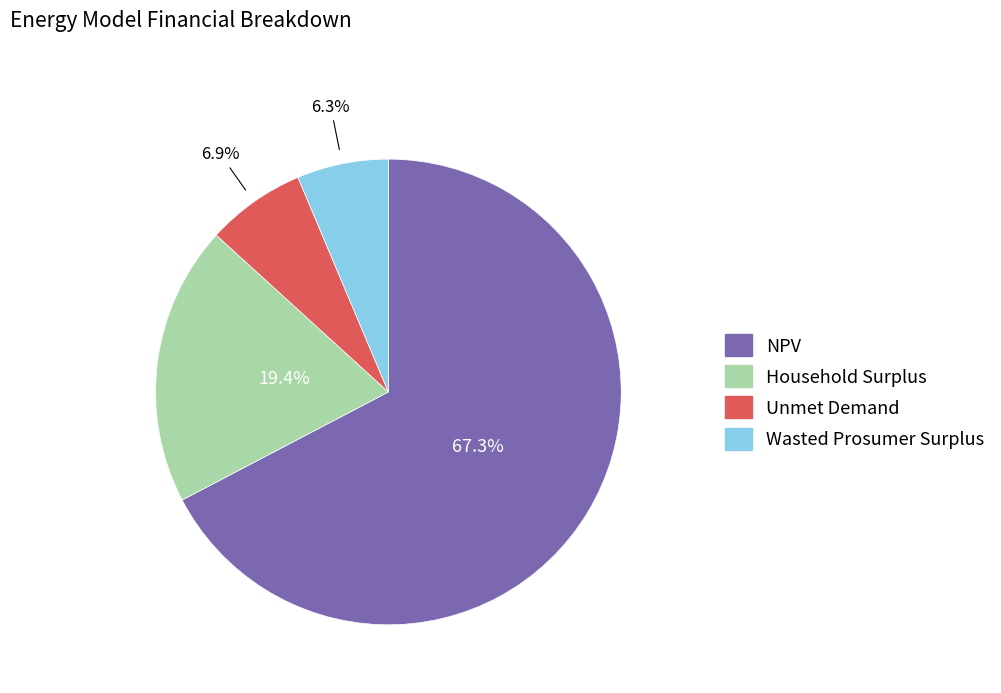

How many segments does this pie chart have?

4